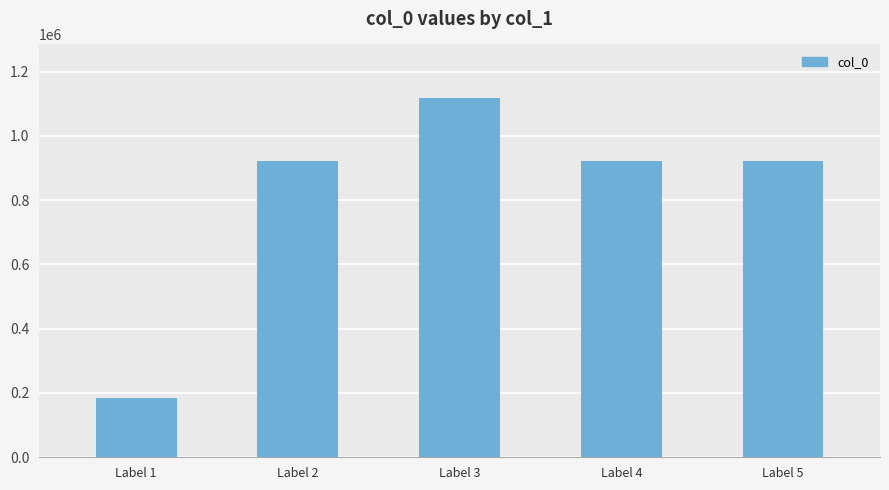

What is the change in value from Label 2 to Label 4?

+1